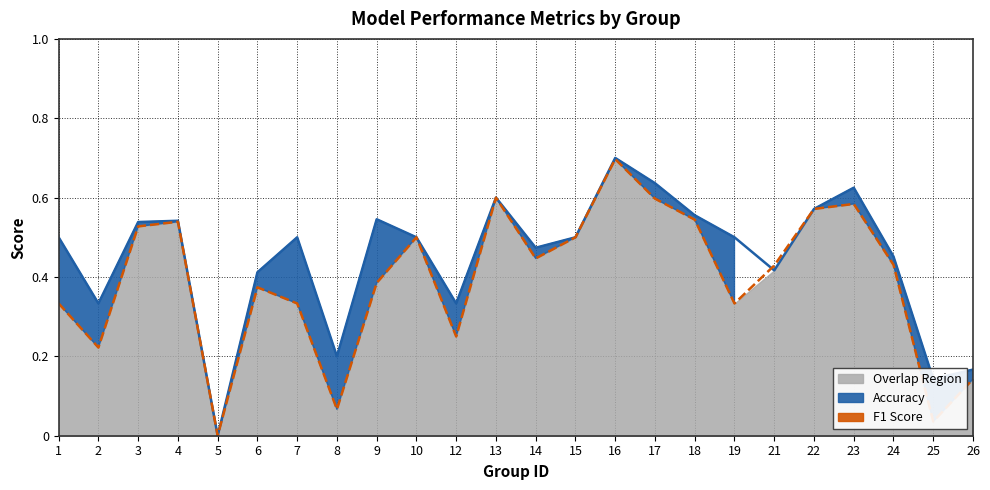

What is the maximum value shown in the chart?

0.7